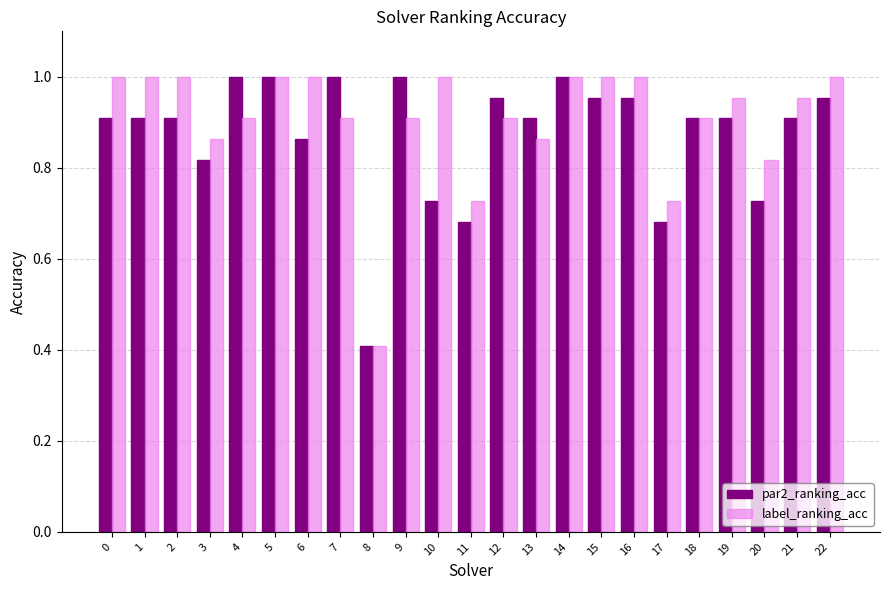

What is the lowest value of the par2_ranking_acc series?

0.4